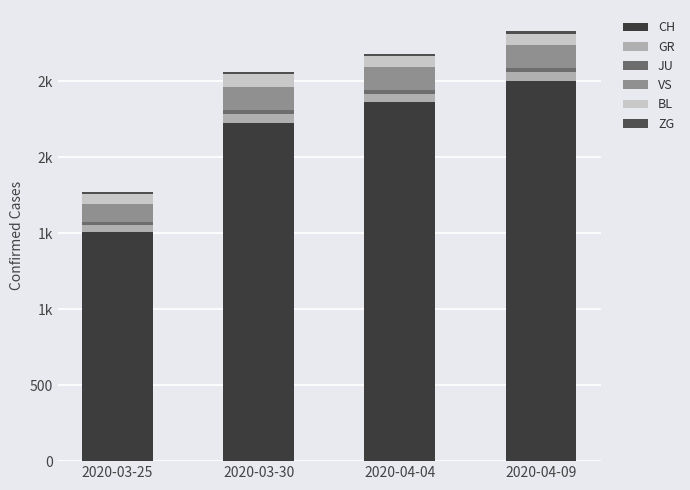

Are the bars grouped side by side (vs. stacked)?

No